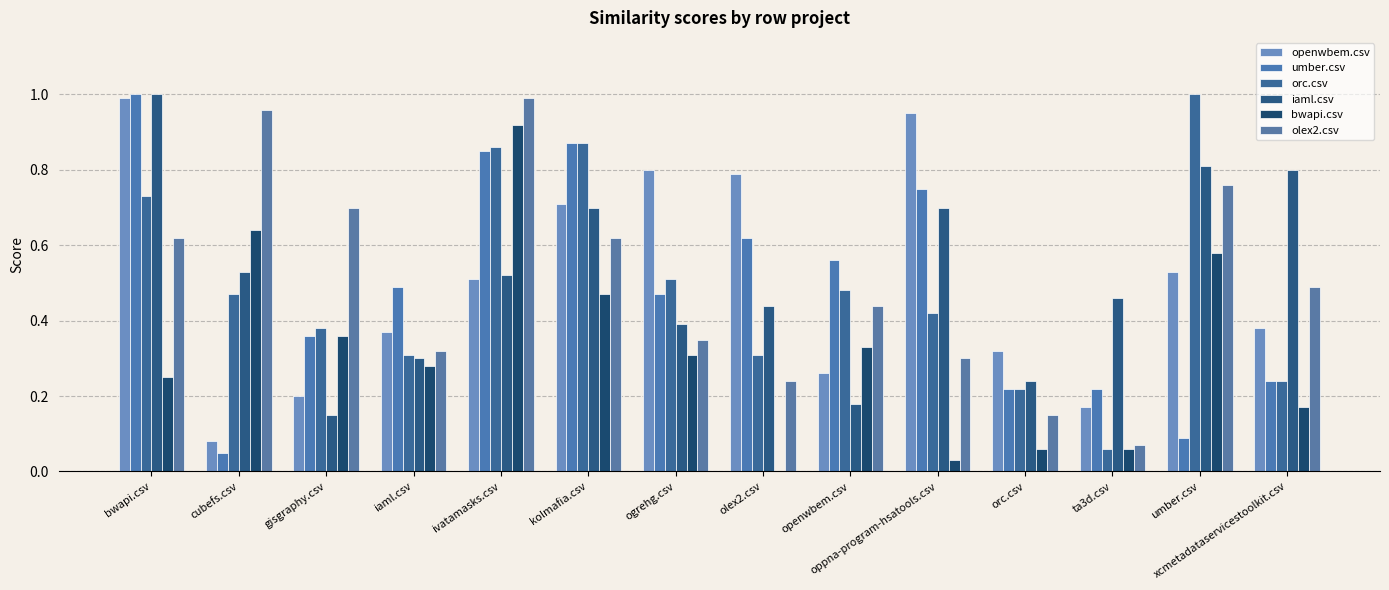

What is the label of the 13th bar from the left?

umber.csv